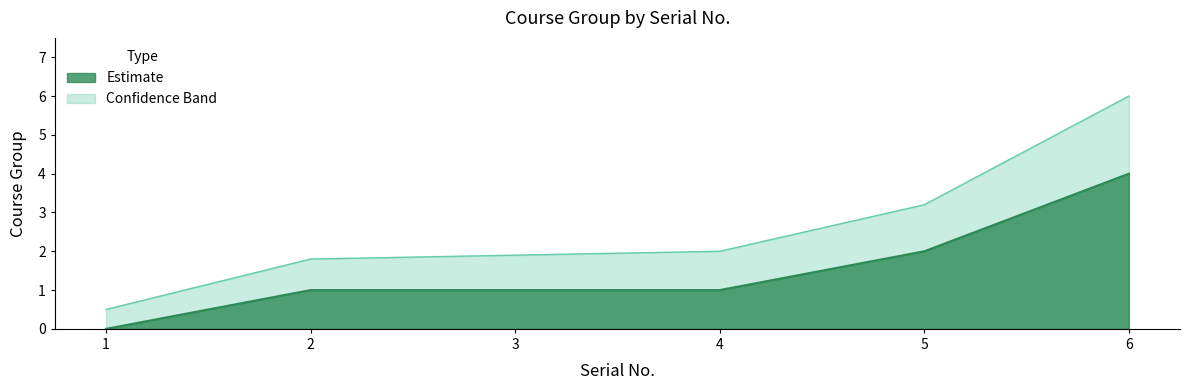

What is the sum of the values at 3 and 1?

1